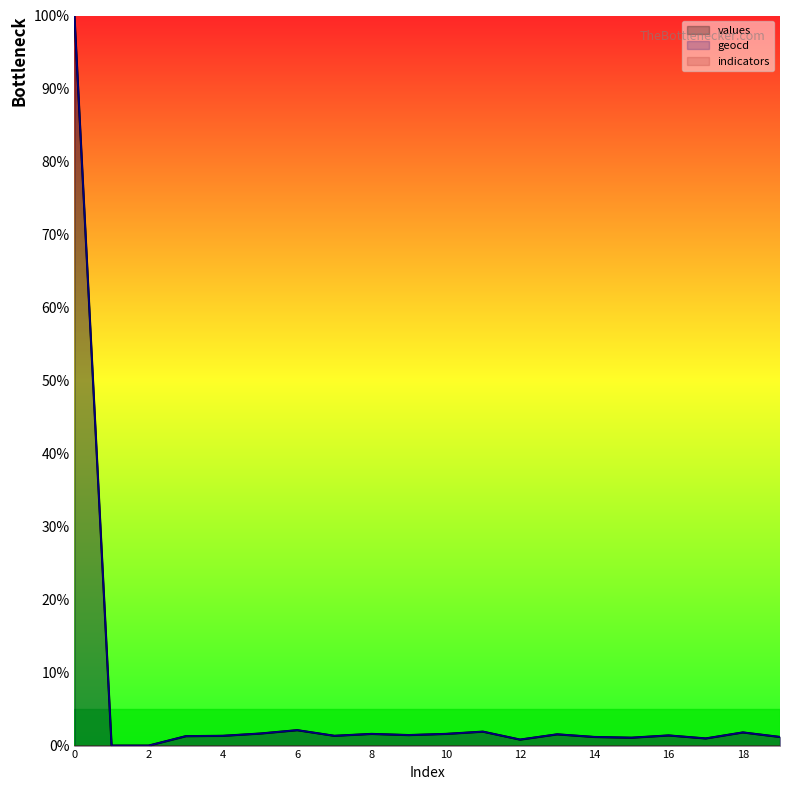

At which category does values reach its first local valley?

7